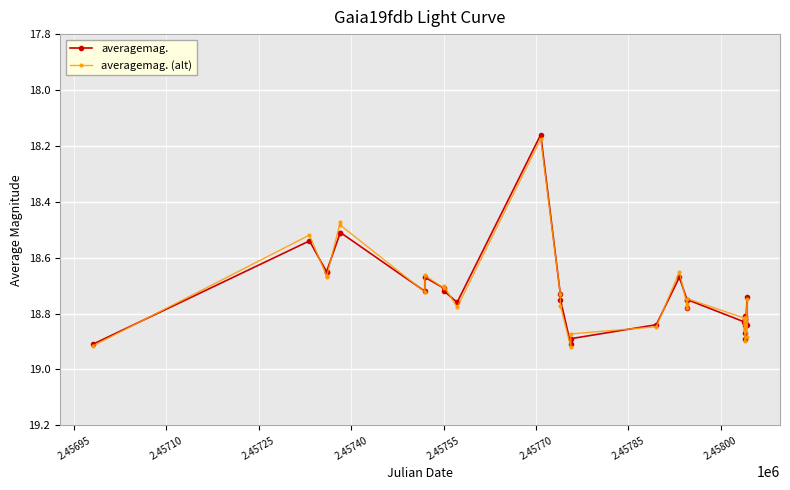

At how many categories does at least one series exceed 18?

31